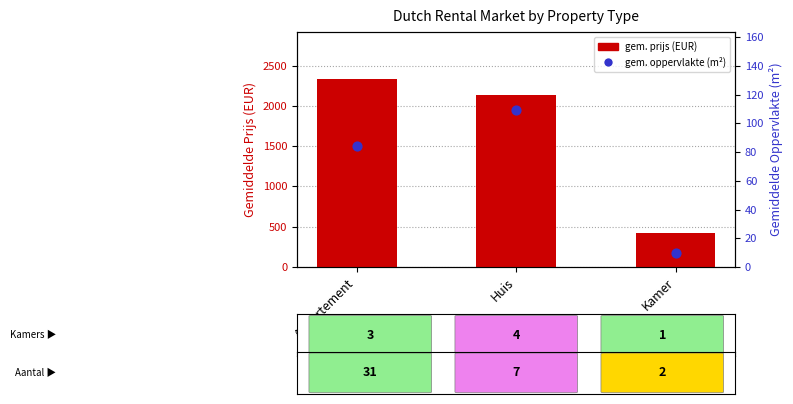

Which series has the largest Y range (max minus min)?

gem. prijs (EUR)